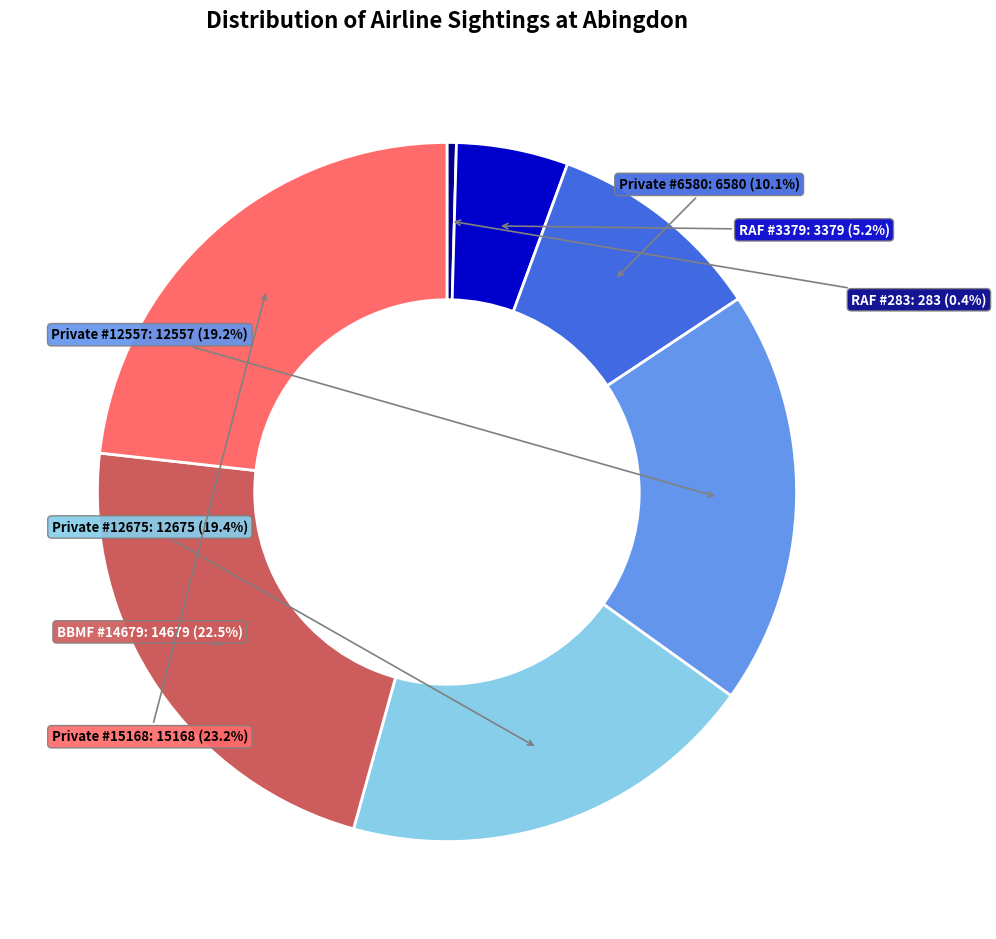

Do Private #15168 and Private #12675 together represent more than half of the pie?

No